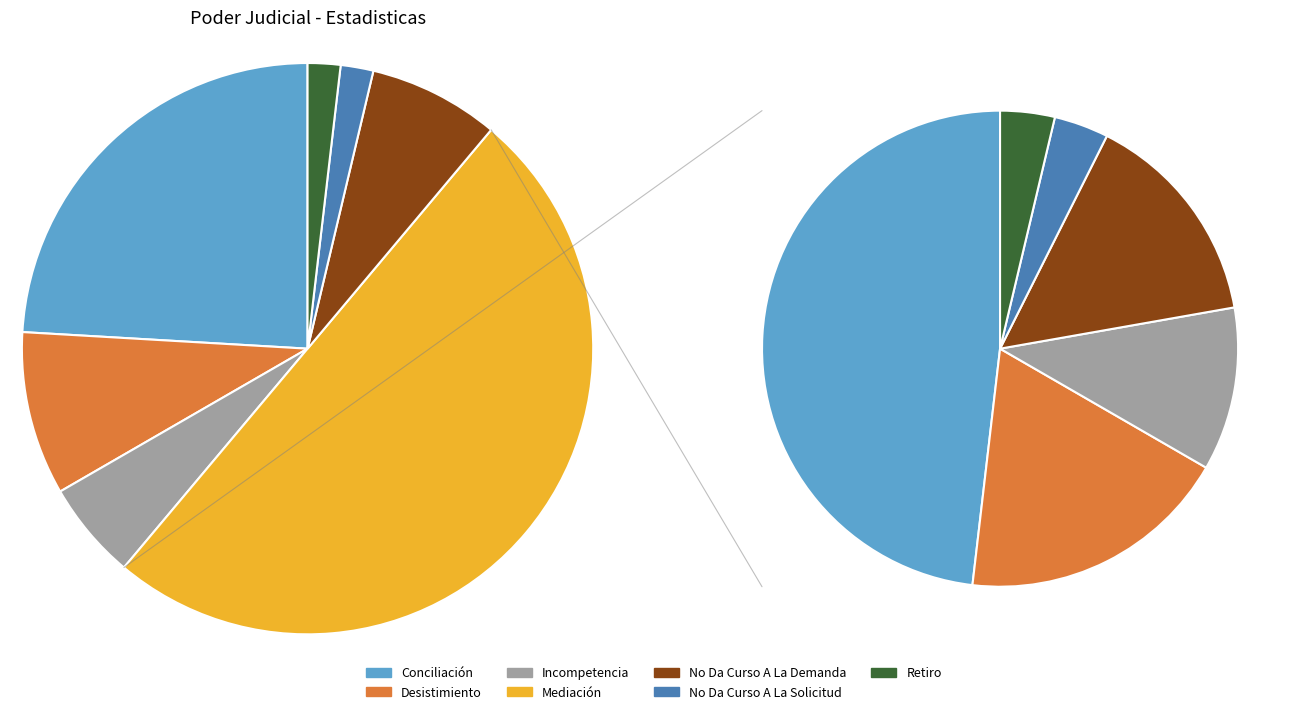

Does No Da Curso A La Demanda account for over 50% of the chart?

No